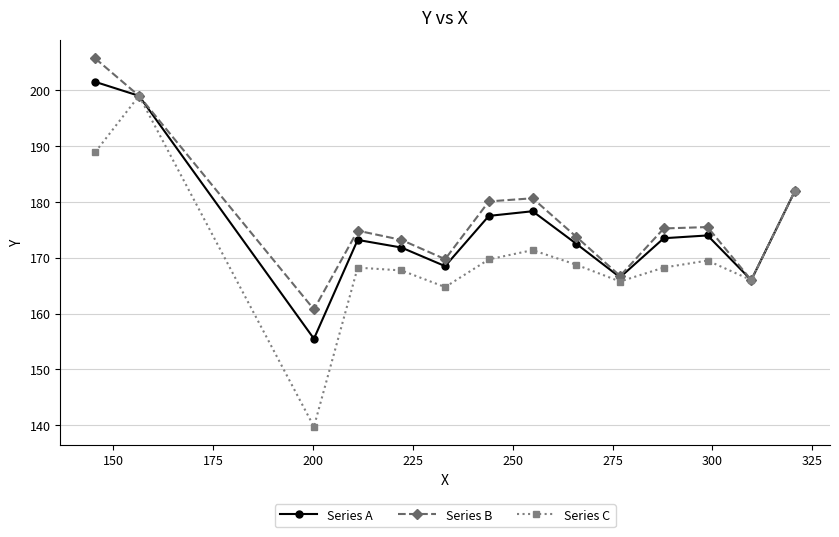

What are all the series names shown in the legend?

Series A, Series B, Series C